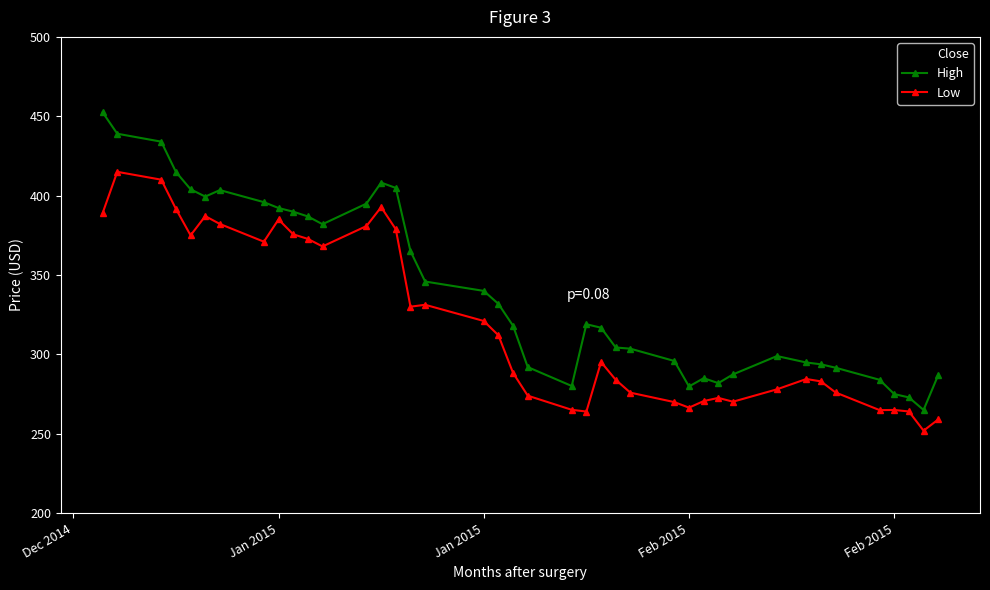

Rank the series by their average value, from highest to lowest.

High, Close, Low